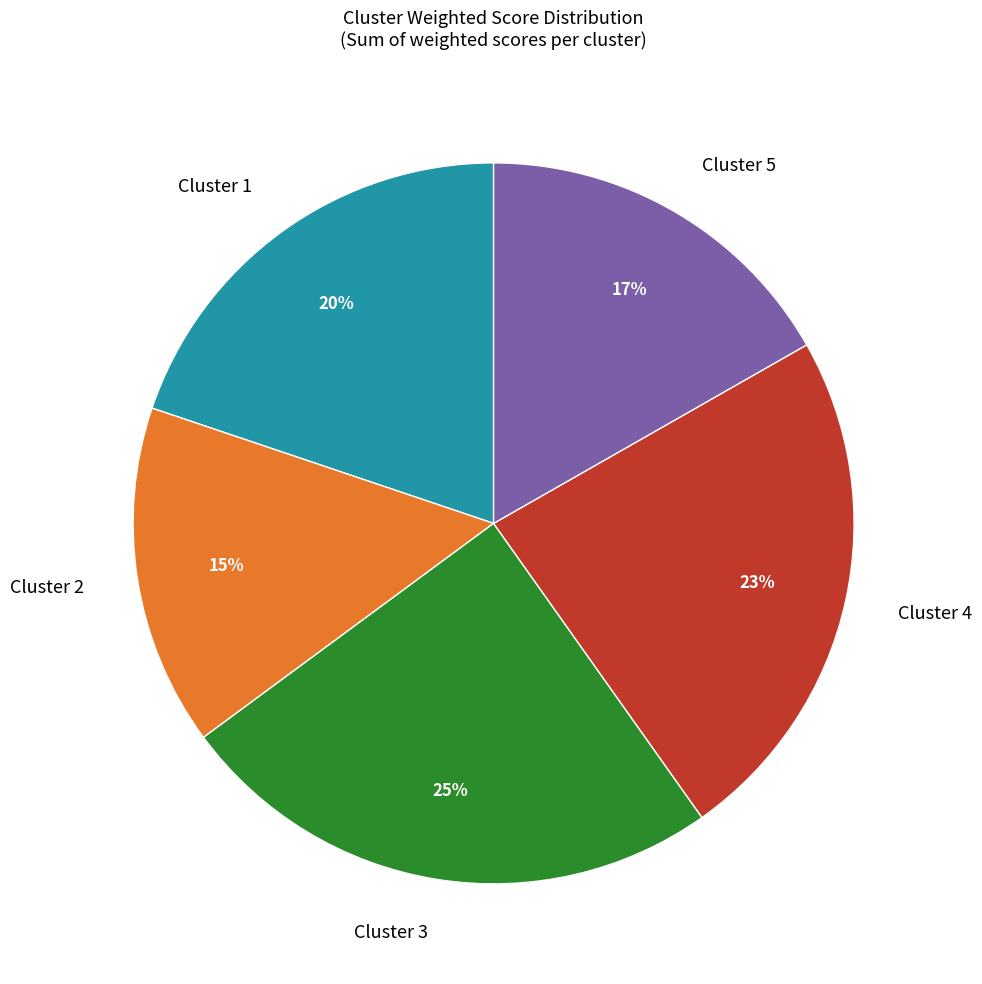

Between Cluster 3 and Cluster 2, which is larger?

Cluster 3